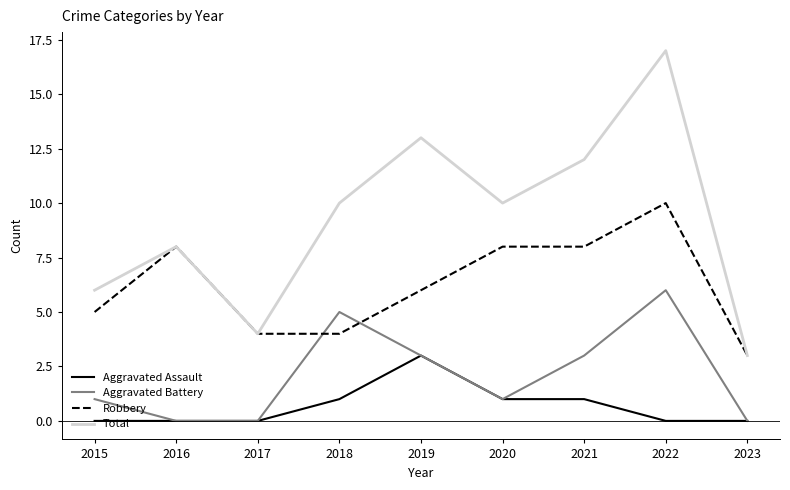

What is the sum of all Aggravated Assault values?

6